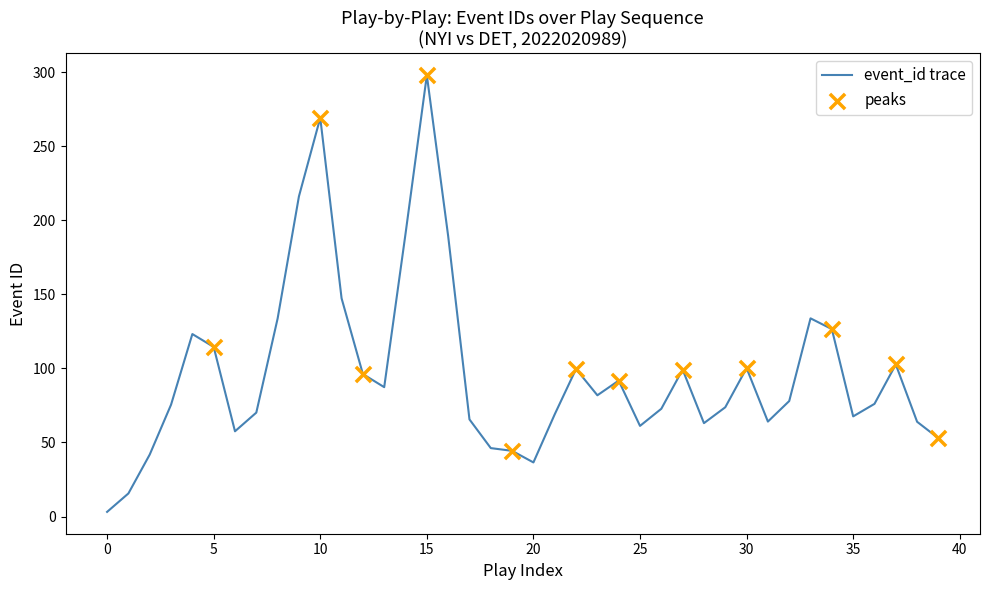

What is the difference between the maximum and minimum values?

294.8